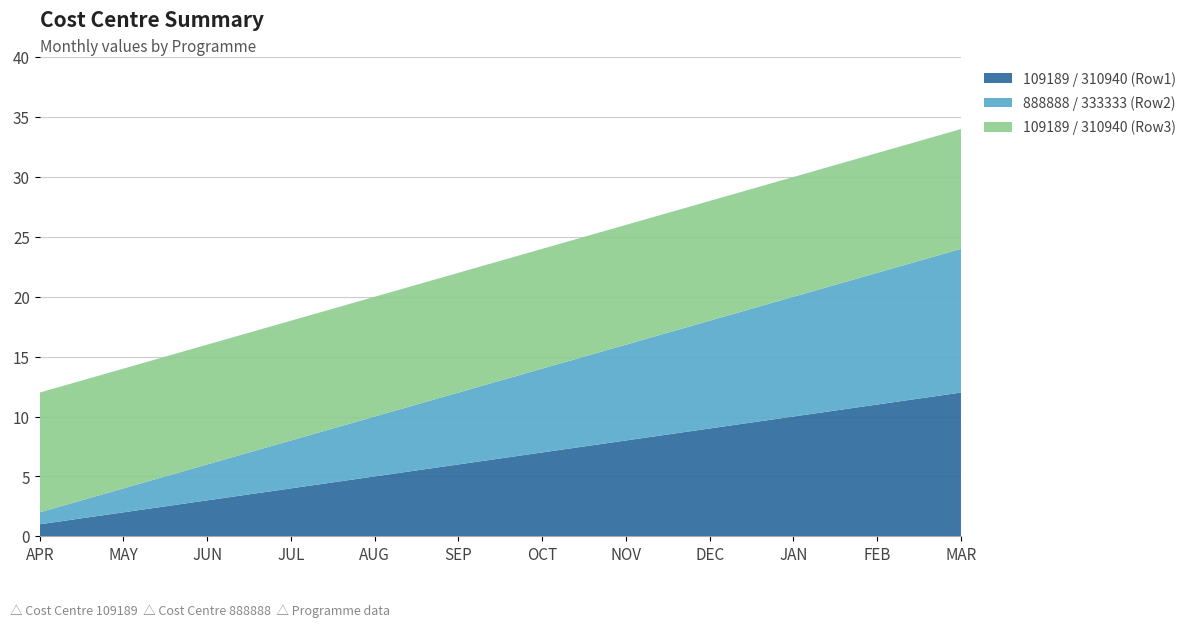

Reading right to left, transcribe all the data shown in this chart.

109189 / 310940 (Row1): MAR=12	FEB=11	JAN=10	DEC=9	NOV=8	OCT=7	SEP=6	AUG=5	JUL=4	JUN=3	MAY=2	APR=1
888888 / 333333 (Row2): MAR=12	FEB=11	JAN=10	DEC=9	NOV=8	OCT=7	SEP=6	AUG=5	JUL=4	JUN=3	MAY=2	APR=1
109189 / 310940 (Row3): MAR=10	FEB=10	JAN=10	DEC=10	NOV=10	OCT=10	SEP=10	AUG=10	JUL=10	JUN=10	MAY=10	APR=10